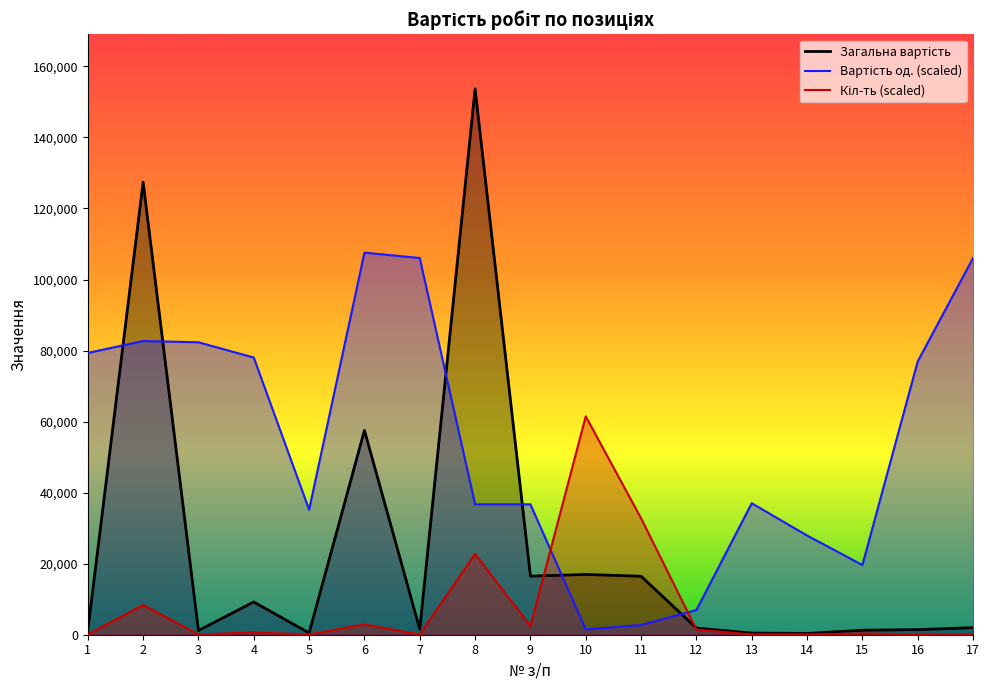

List the series in order of their overall mean, highest first.

Вартість од., Загальна вартість, Кіл-ть